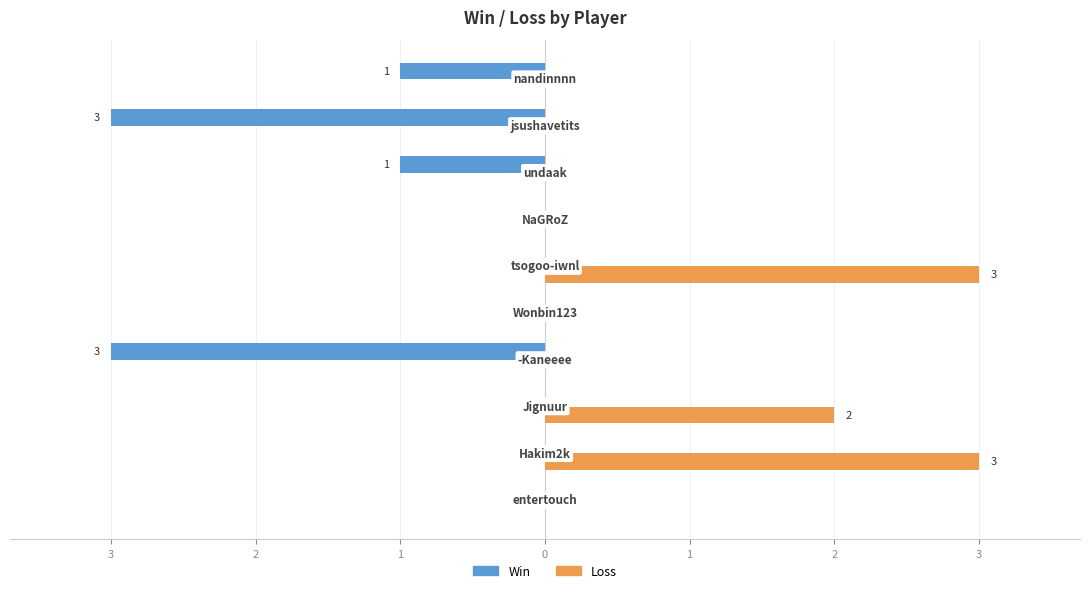

What are all the series names shown in the legend?

Win, Loss